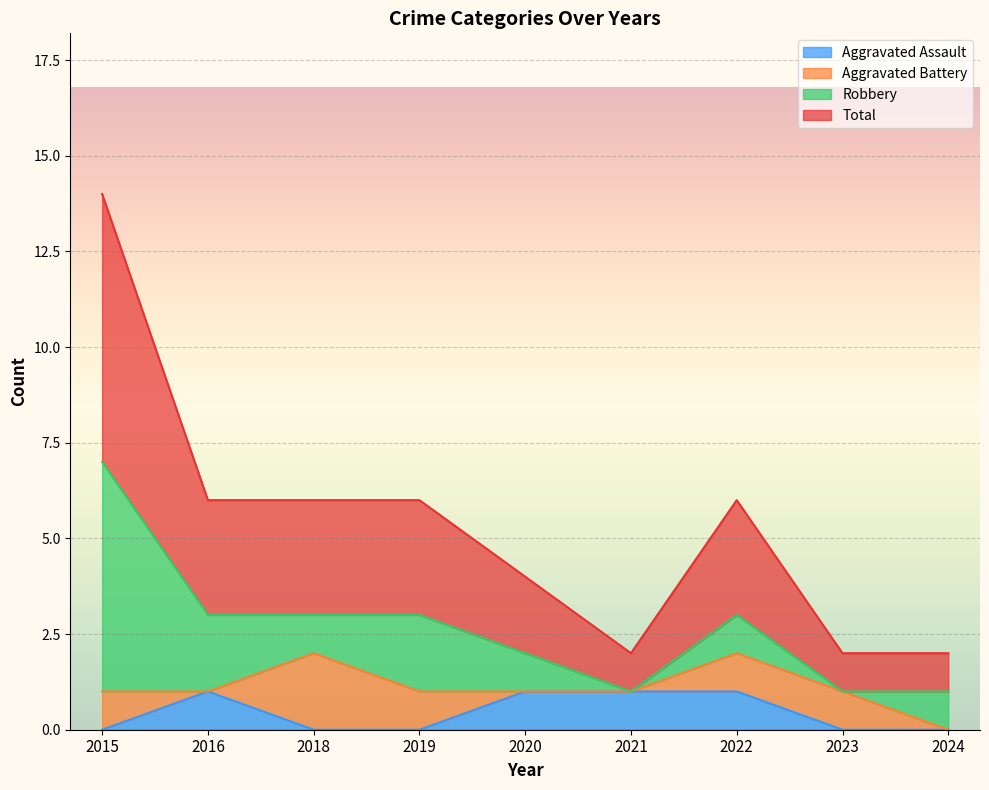

What is the difference between the maximum and minimum values in the Aggravated Assault series?

1